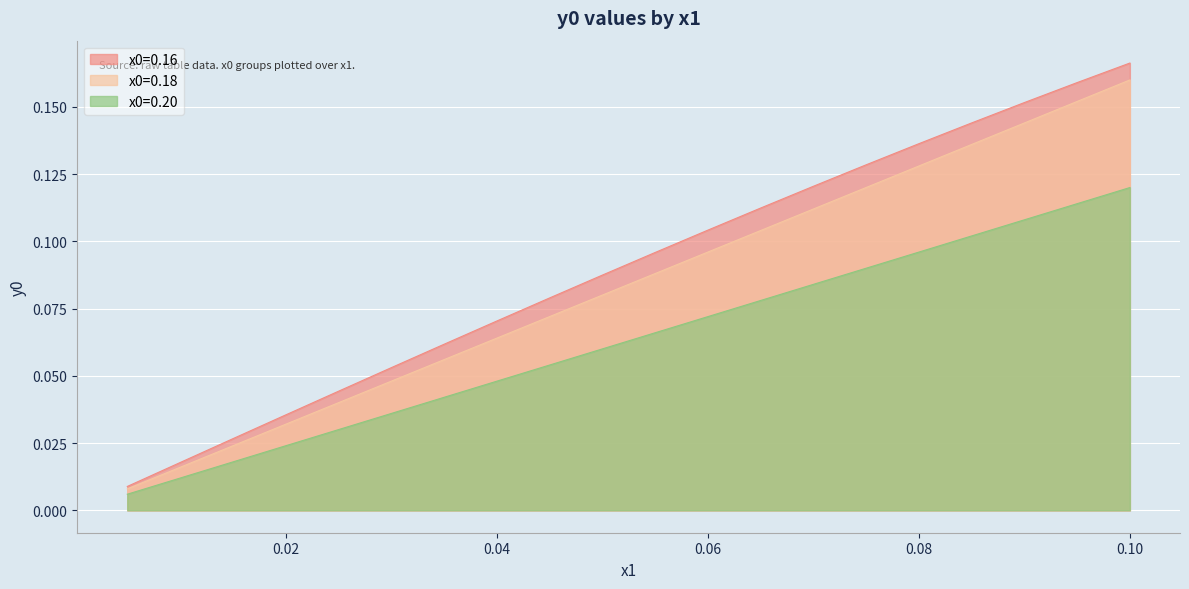

True or false: x0=0.18 has more than 2 interior local peaks.

False